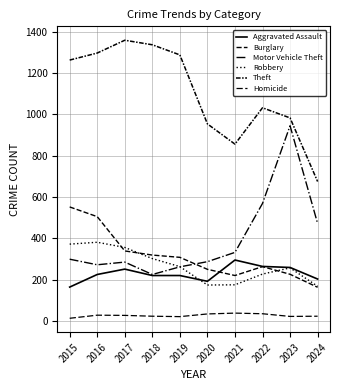

List the labels in order of Homicide value, largest first.

2021, 2022, 2020, 2016, 2017, 2018, 2024, 2023, 2019, 2015